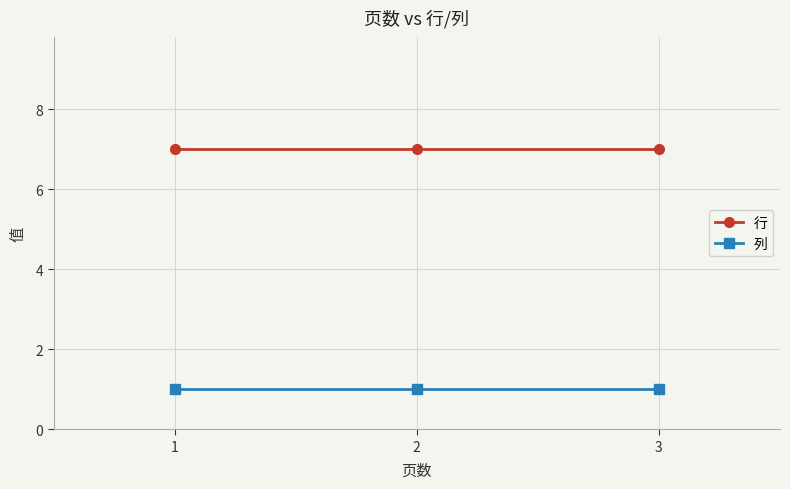

What is the maximum value shown in the chart?

7